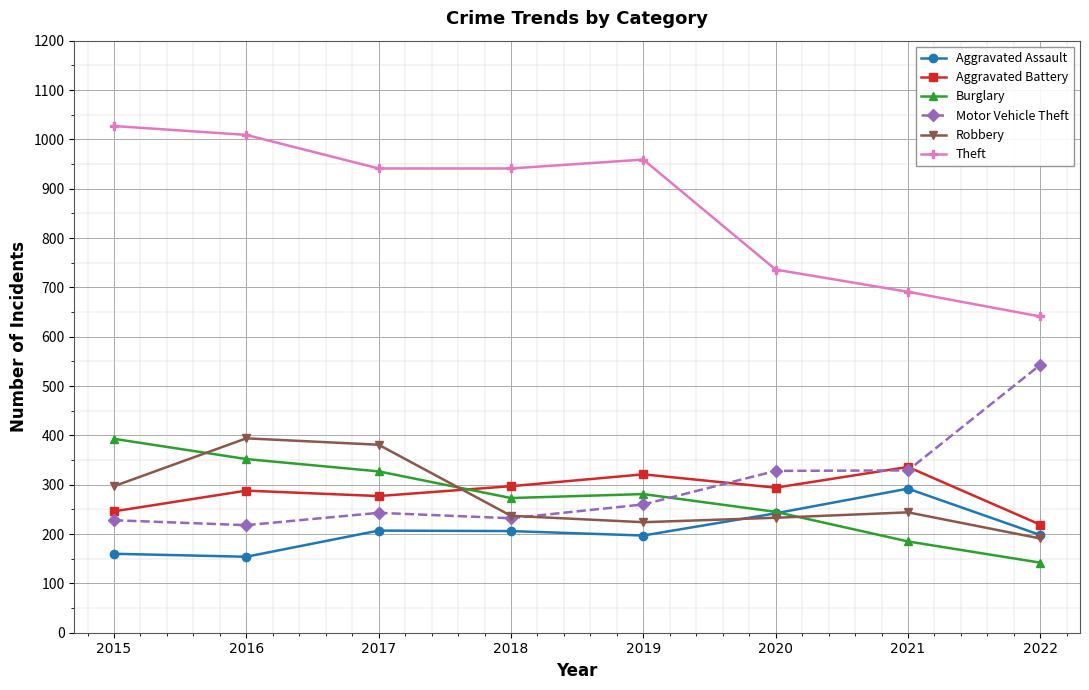

What is the total value across all series at 2019?

2242